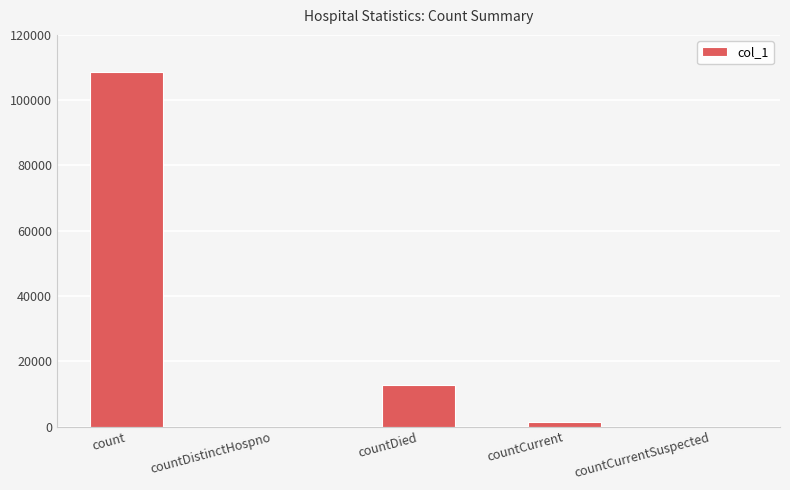

What is the sum of the values at count and countDistinctHospno?

108715